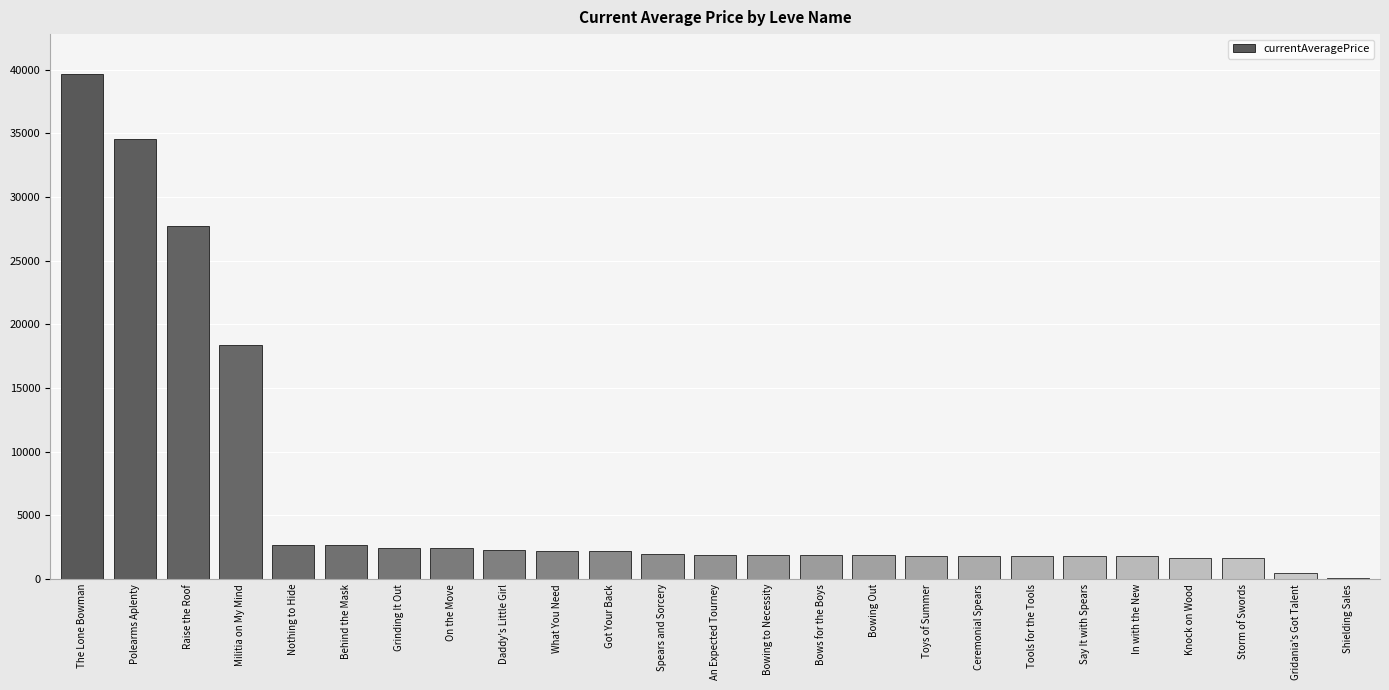

What is the change in value from Polearms Aplenty to What You Need?

-32300.0